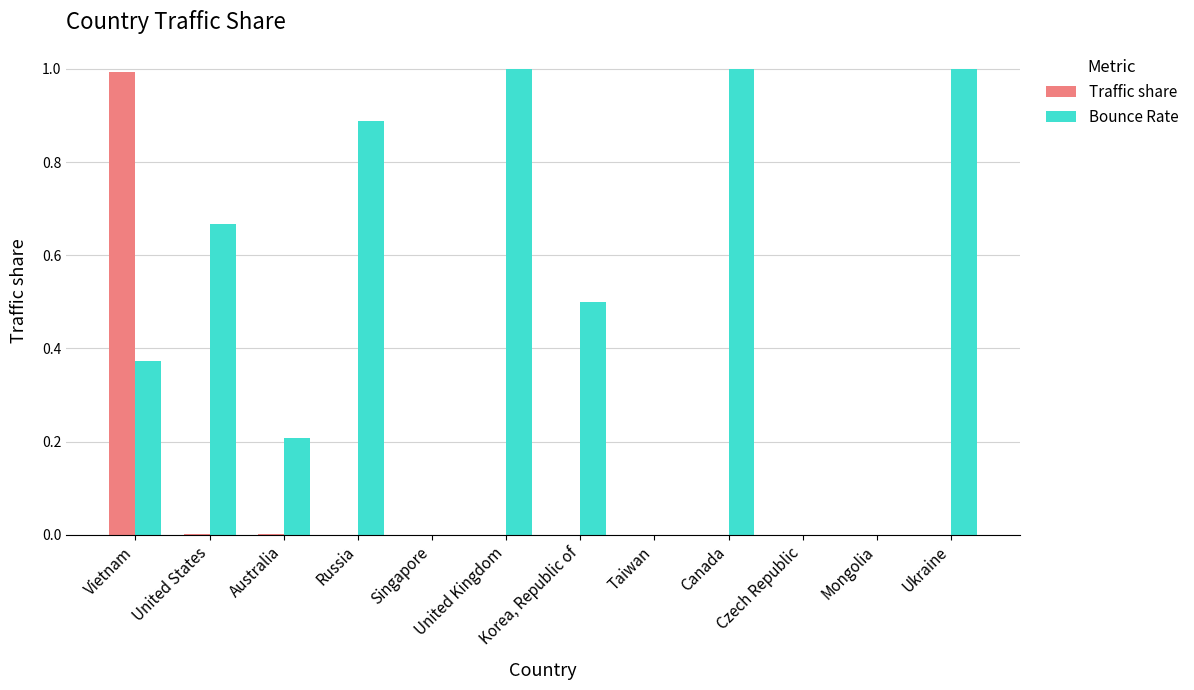

At which label does Traffic share reach its peak?

Vietnam